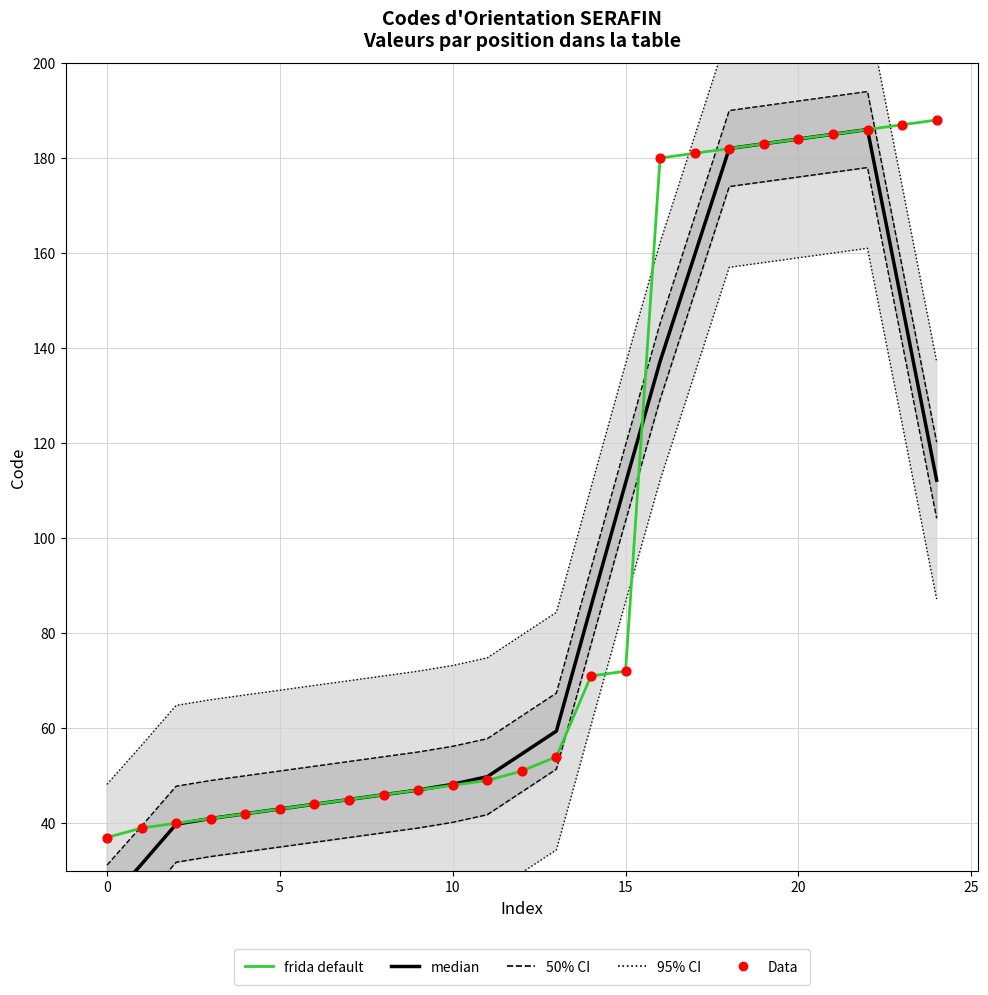

Which series reaches the maximum Y coordinate?

frida default